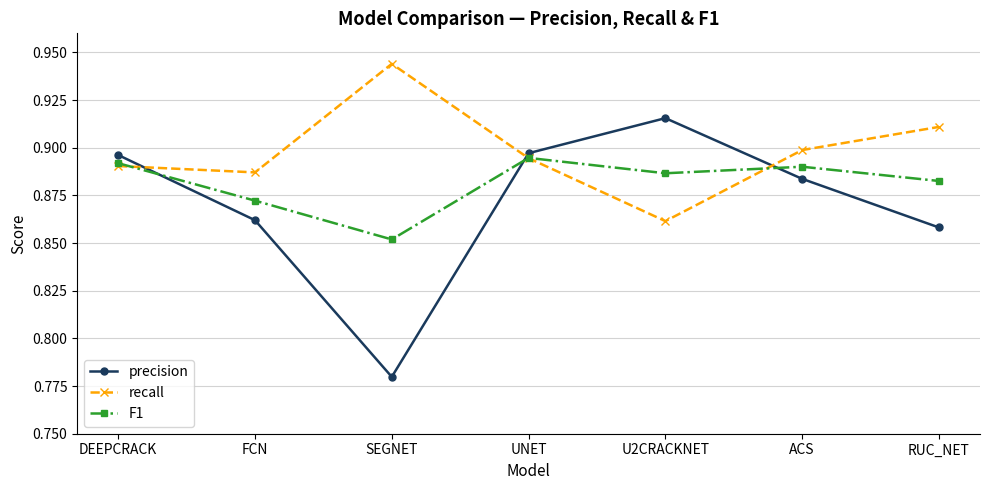

Where is the first local maximum for recall?

SEGNET